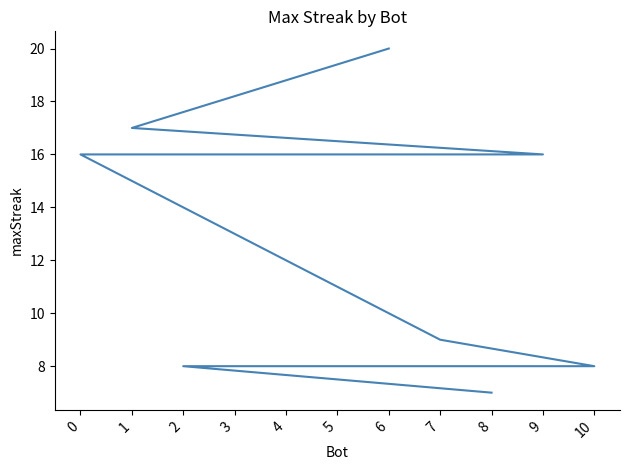

Rank the categories by value from lowest to highest.

8, 10, 5, 4, 3, 2, 7, 9, 0, 1, 6